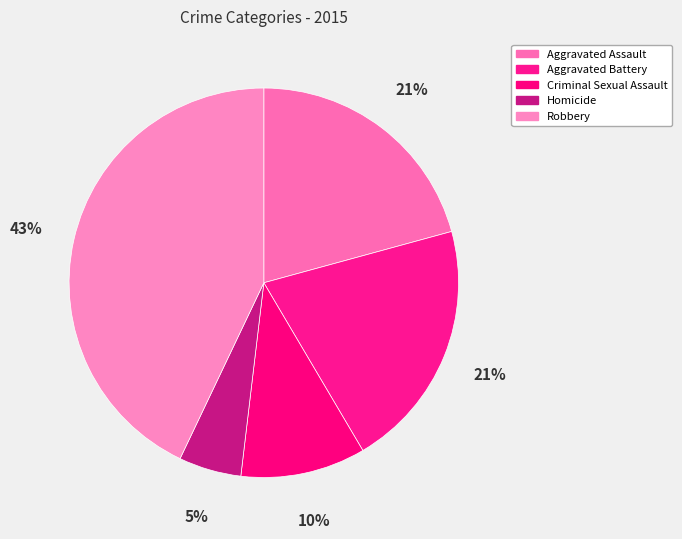

Rank the categories by value from highest to lowest.

Robbery, Aggravated Assault, Aggravated Battery, Criminal Sexual Assault, Homicide